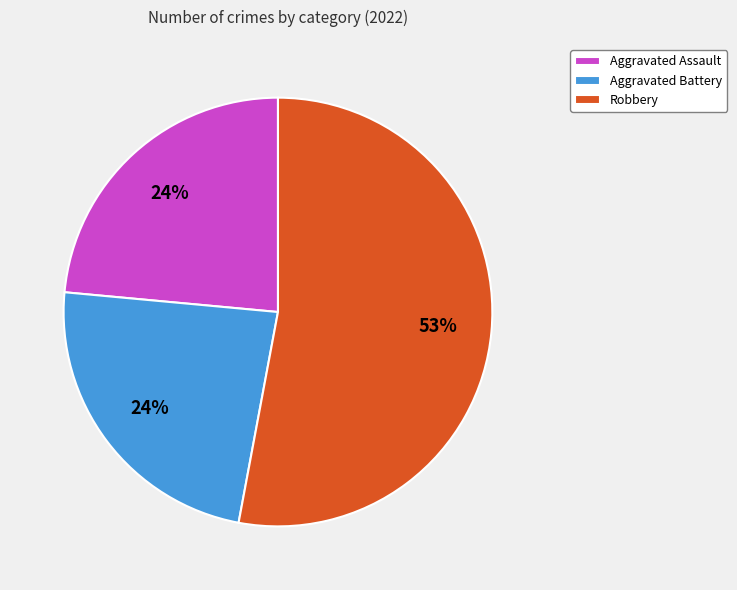

Which category accounts for the majority?

Robbery